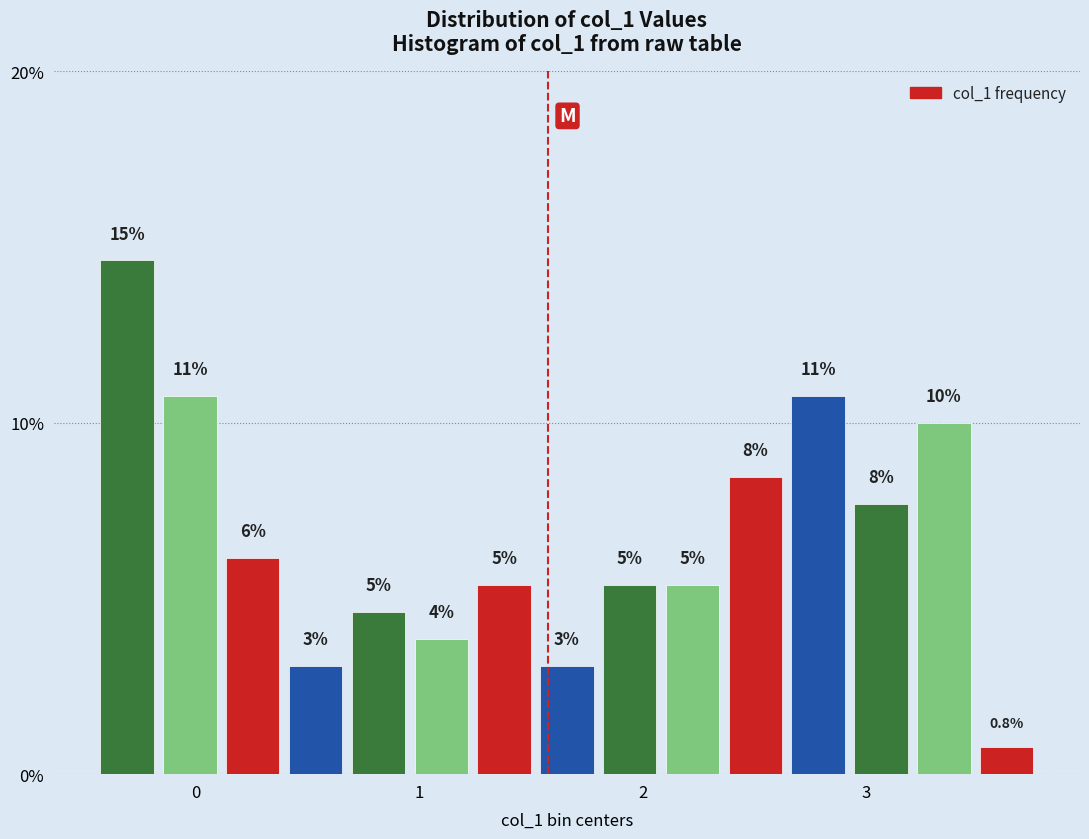

Around what value on the x-axis is the tallest bar? Give the approximate position of its centre, as read against the axis.

-0.3